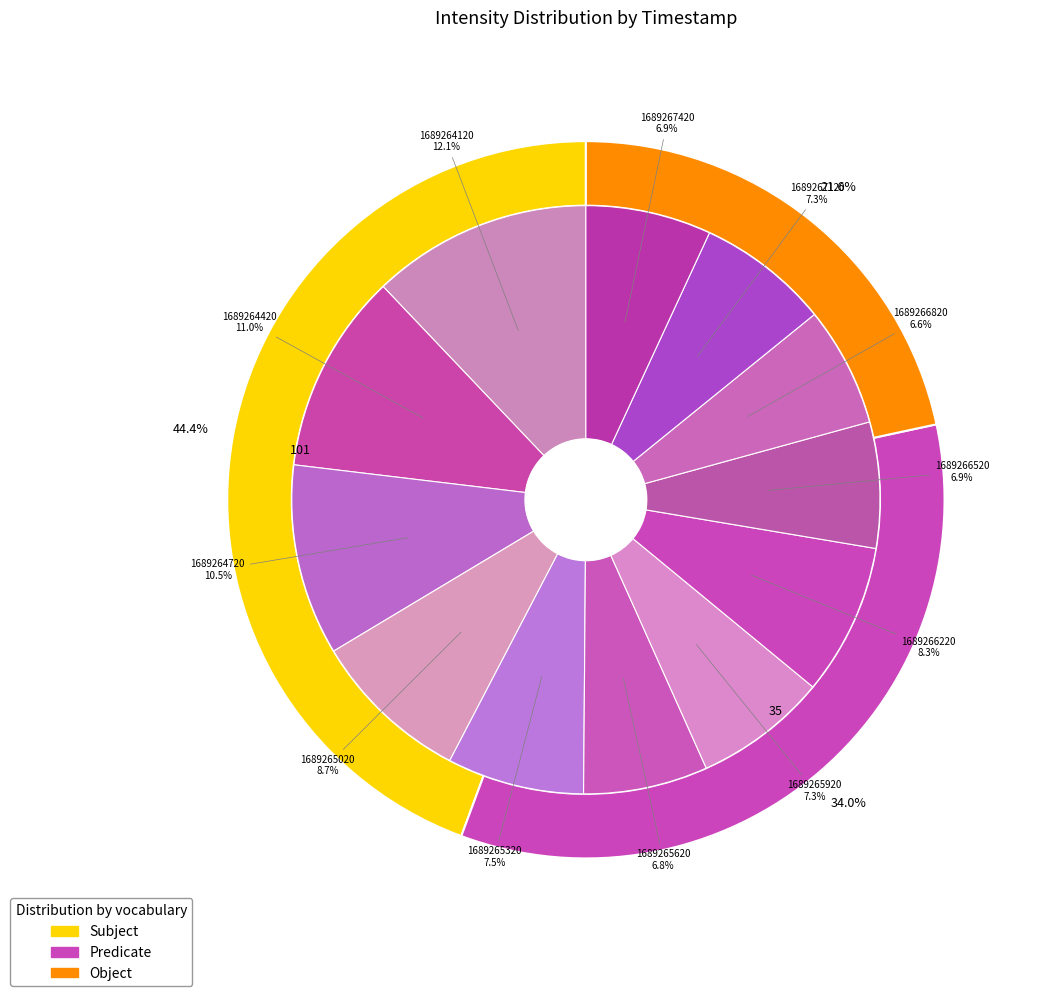

Which category has the biggest portion of the pie?

1689264120